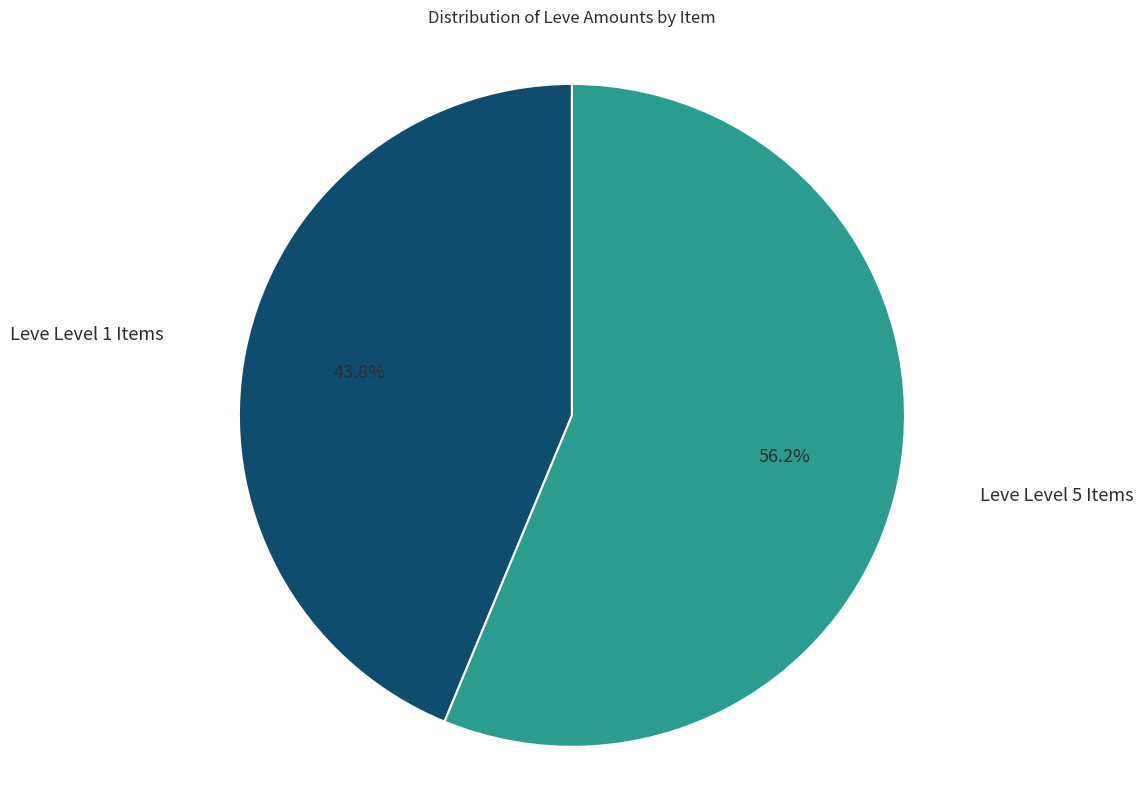

Is there any slice that represents more than half of the pie?

Yes